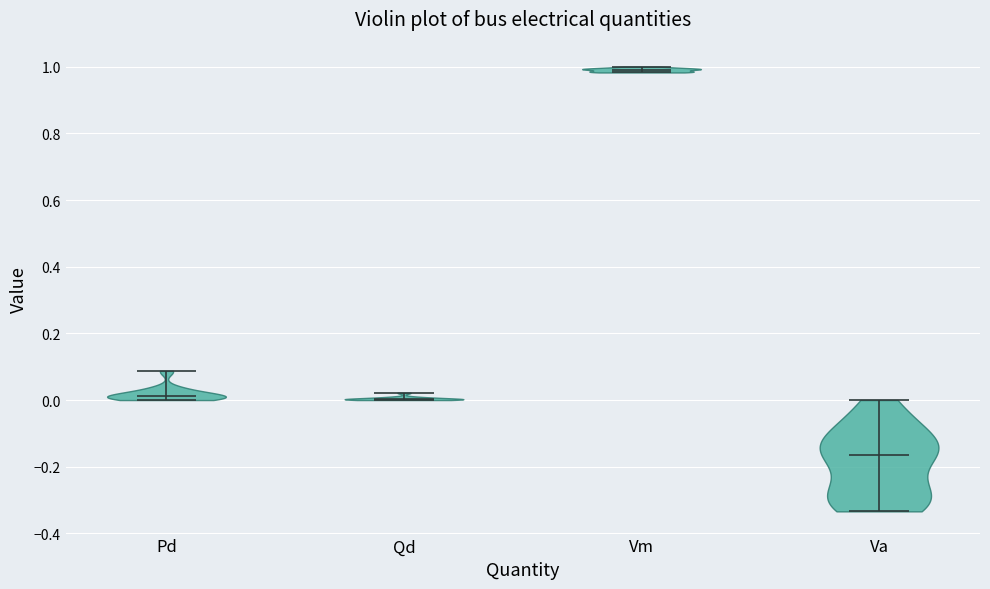

Where does the median line of the violin for Qd sit on the y-axis? The values are not printed on the chart, so give them approximately, as read against the axis.

0.00